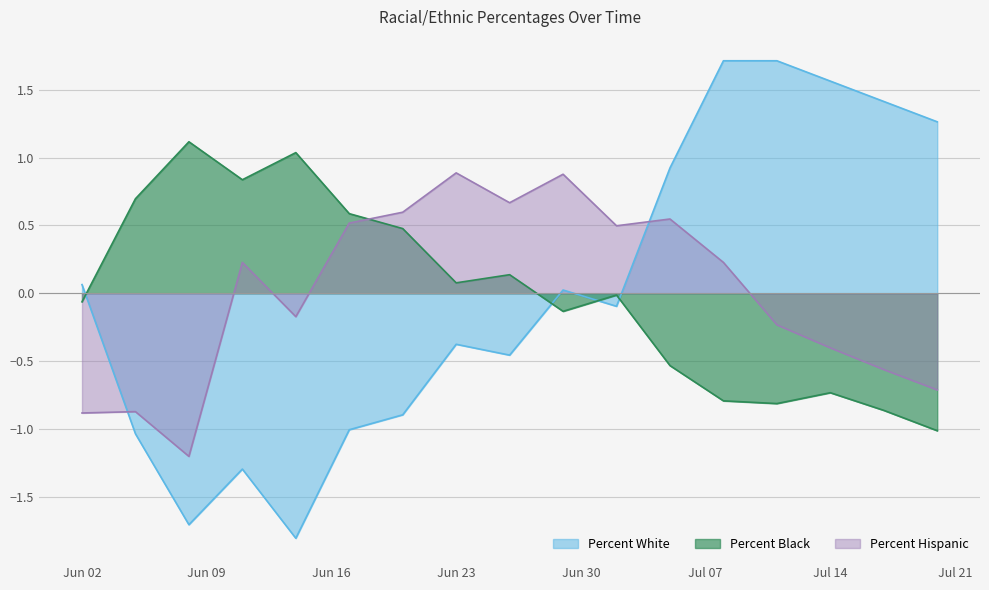

At which label is Percent Black closest to 0?

2020-07-02